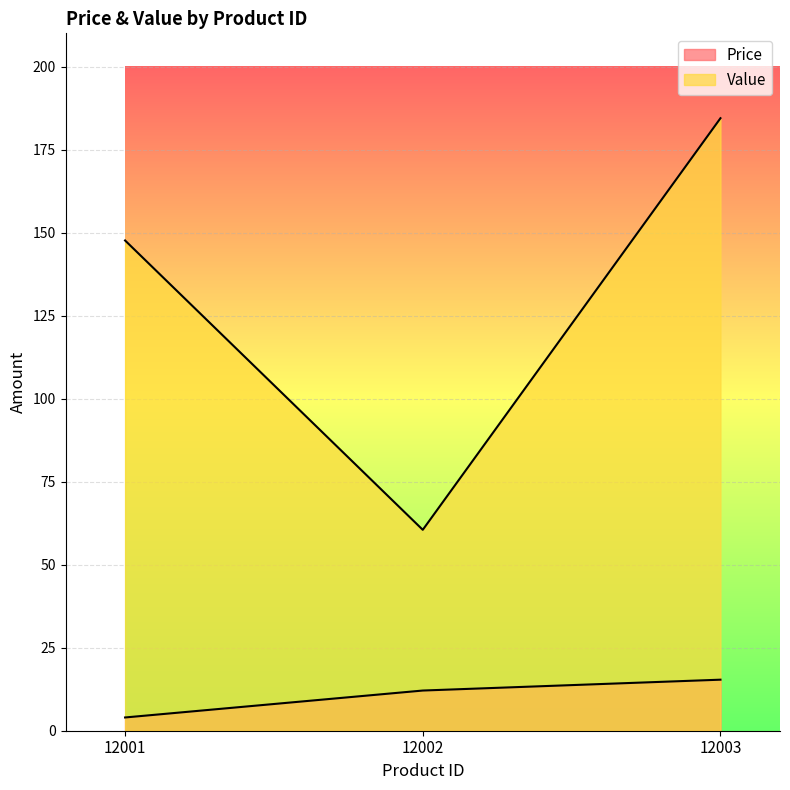

What is the value of the Price point at the 3rd from the left?

15.4